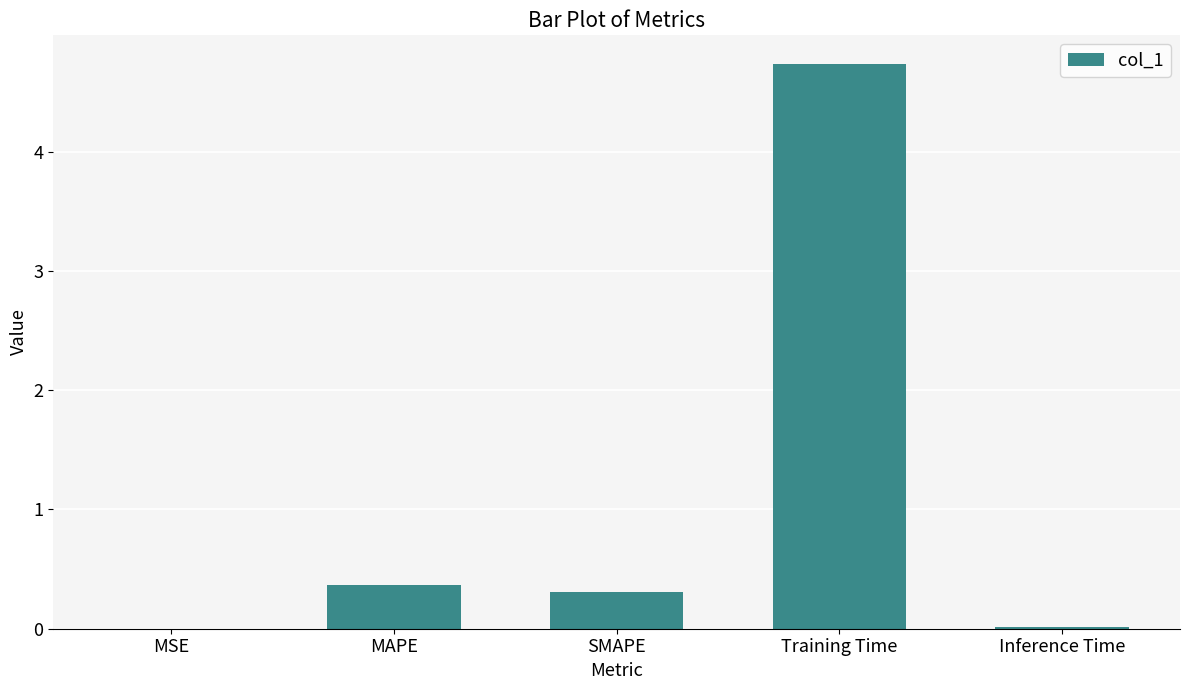

Is it true that the value at Inference Time is 0.0?

True